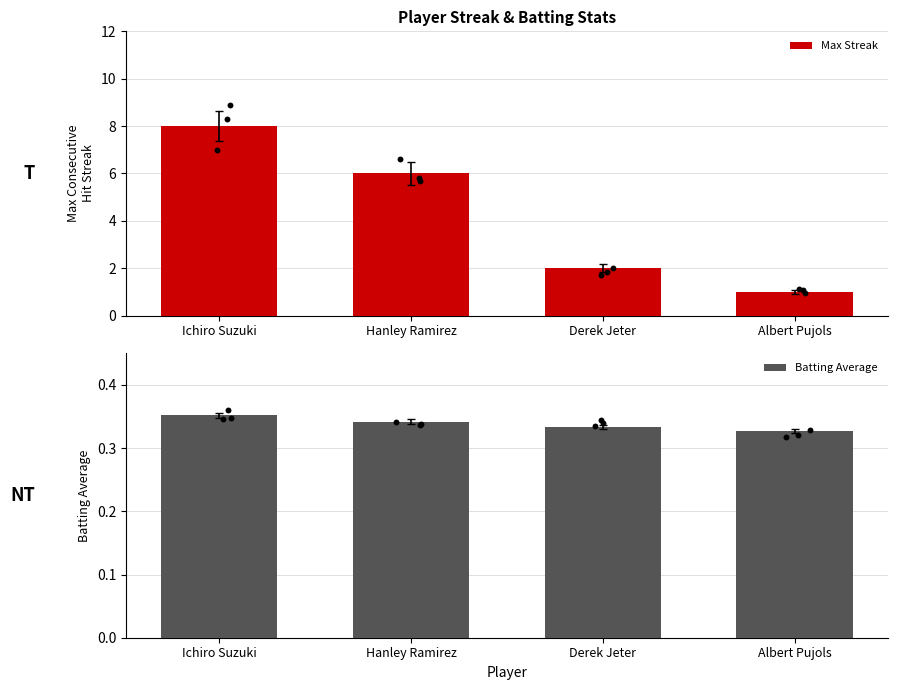

What are all the series names shown in the legend?

Max Streak, Batting Average